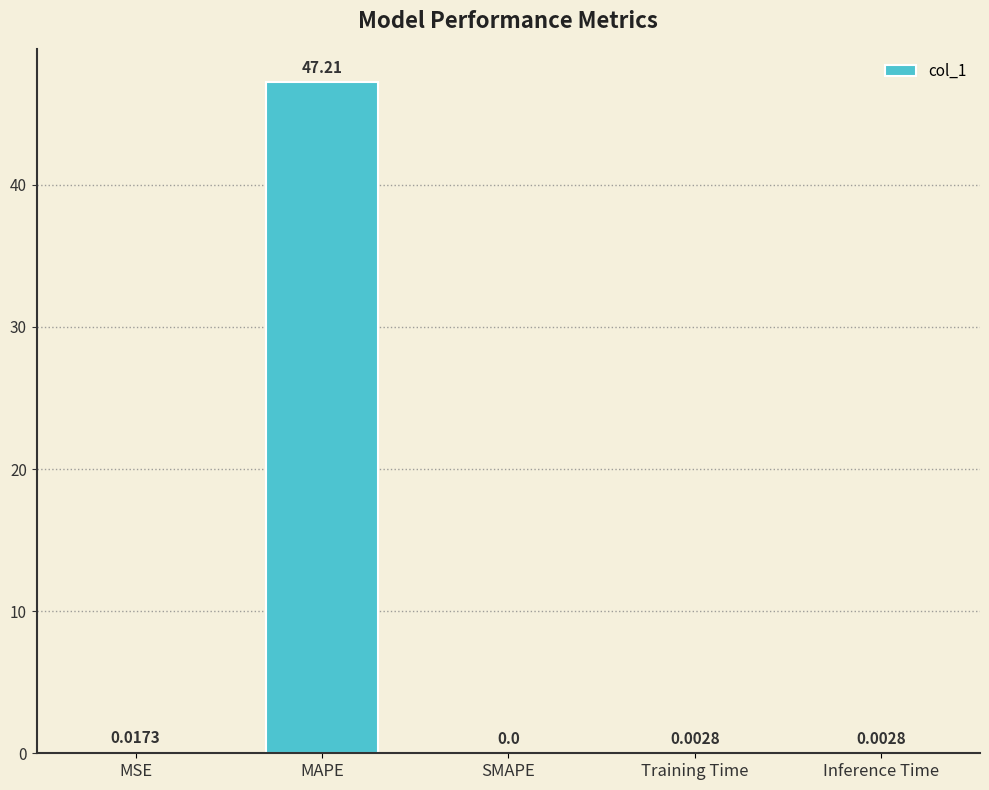

At which label is the value closest to 23?

MSE